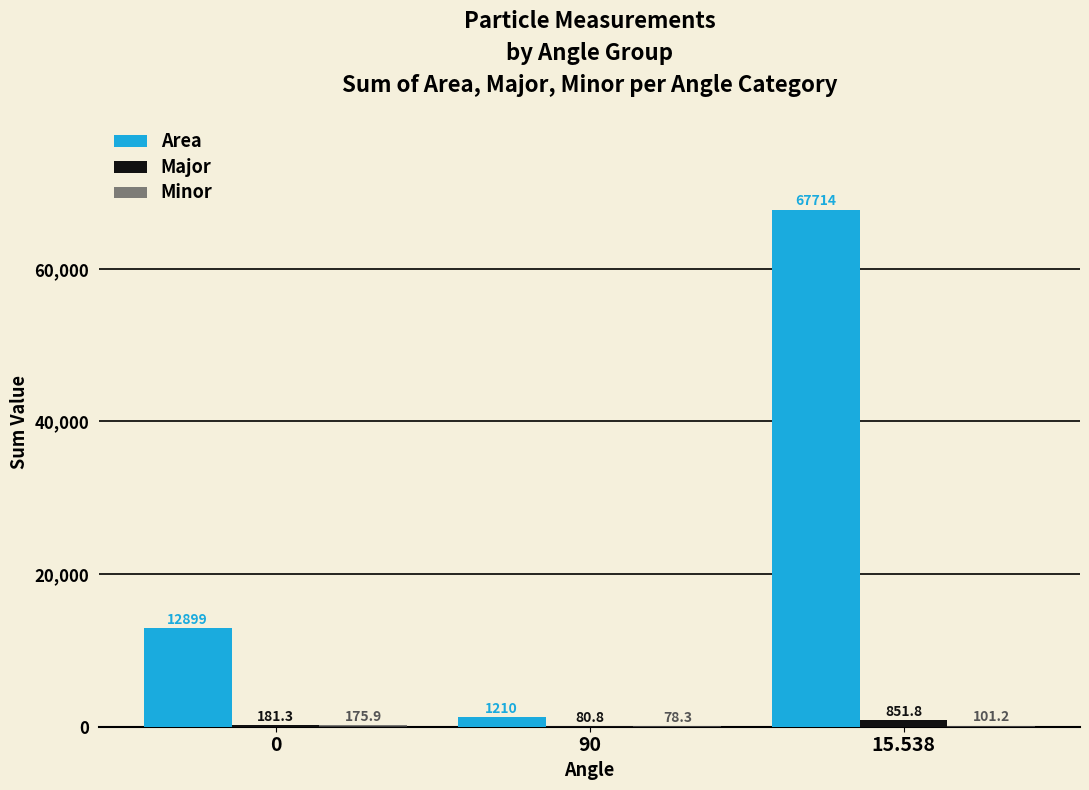

What is the spread (max minus min) of values at 15.538?

67612.8